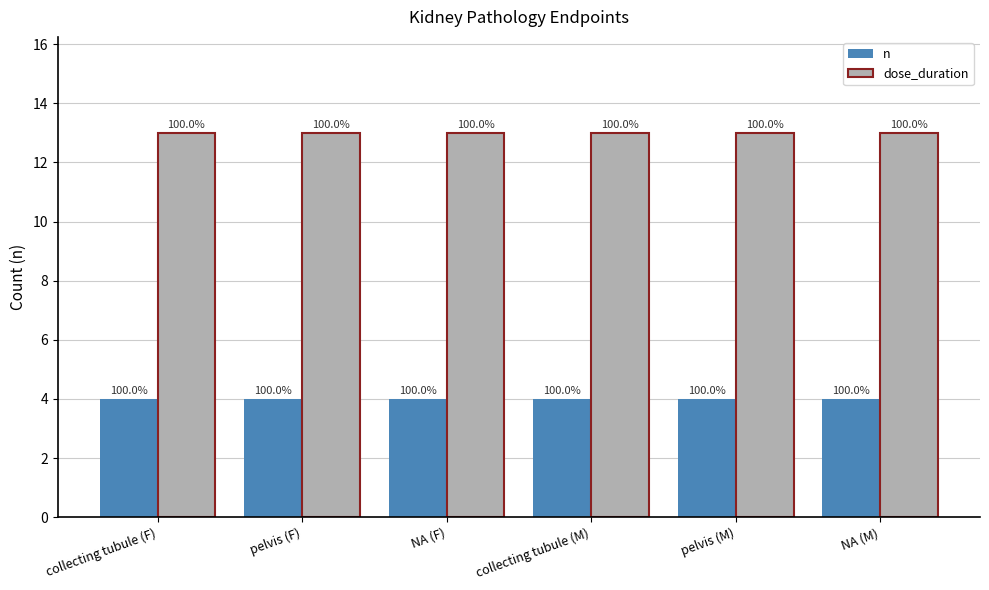

What is the total value across all series at NA (M)?

17